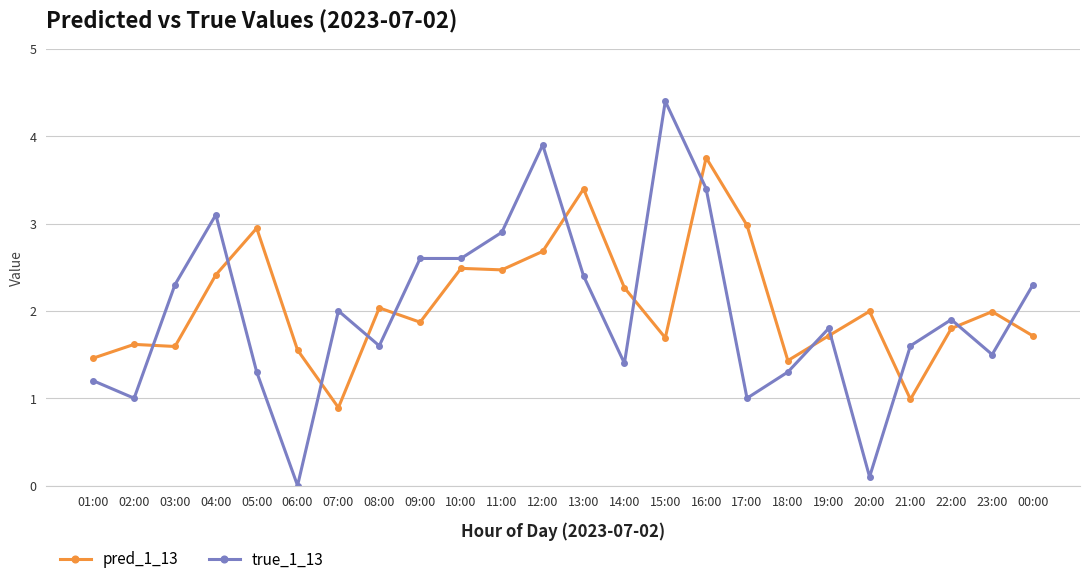

Is it true that true_1_13 equals 2.6 at 09:00?

True